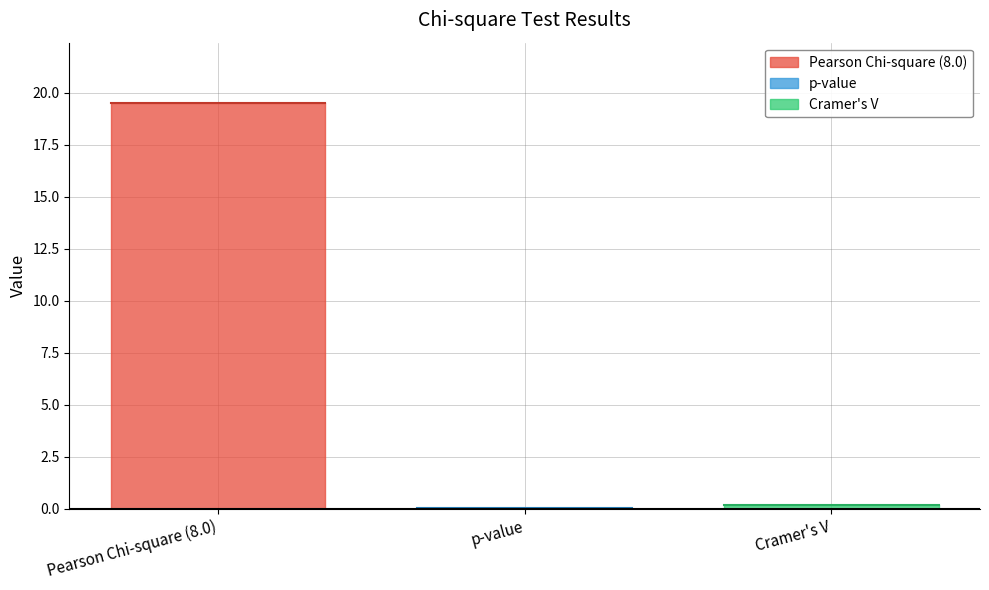

What is the maximum value shown in the chart?

19.5